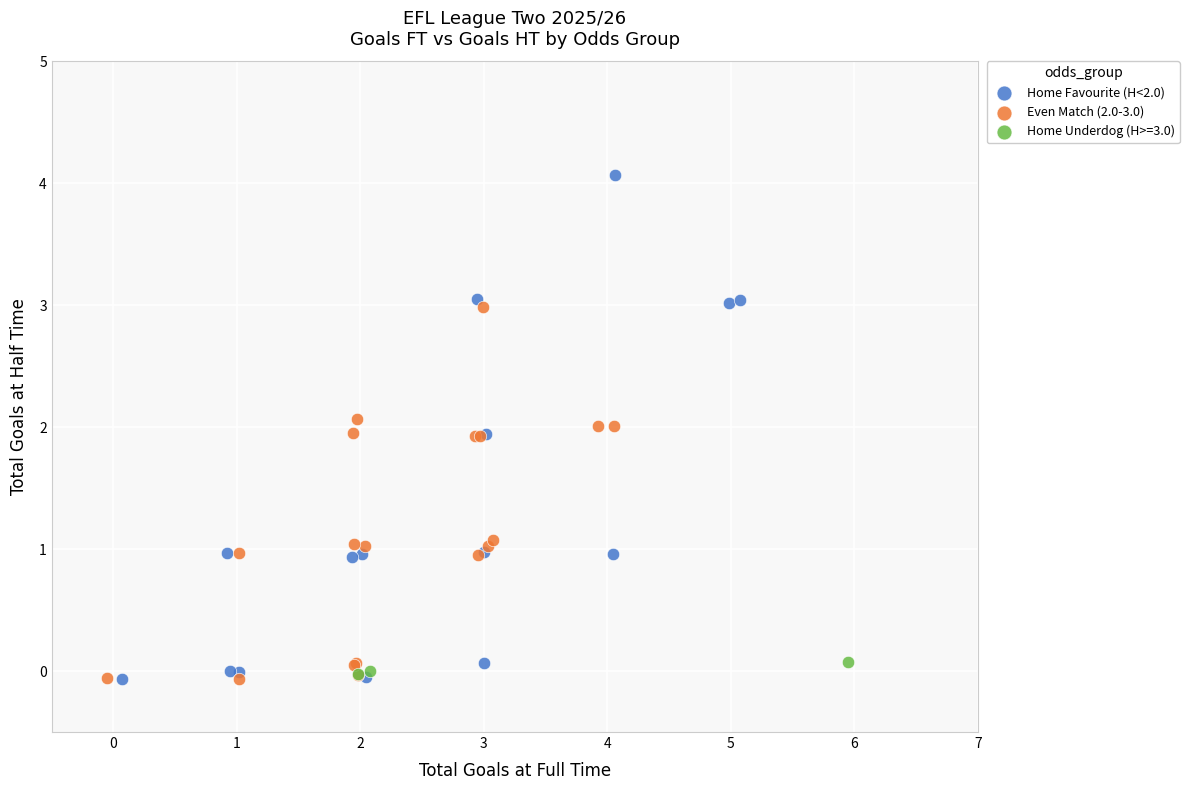

What are all the series names shown in the legend?

Home Favourite (H<2.0), Even Match (2.0-3.0), Home Underdog (H>=3.0)